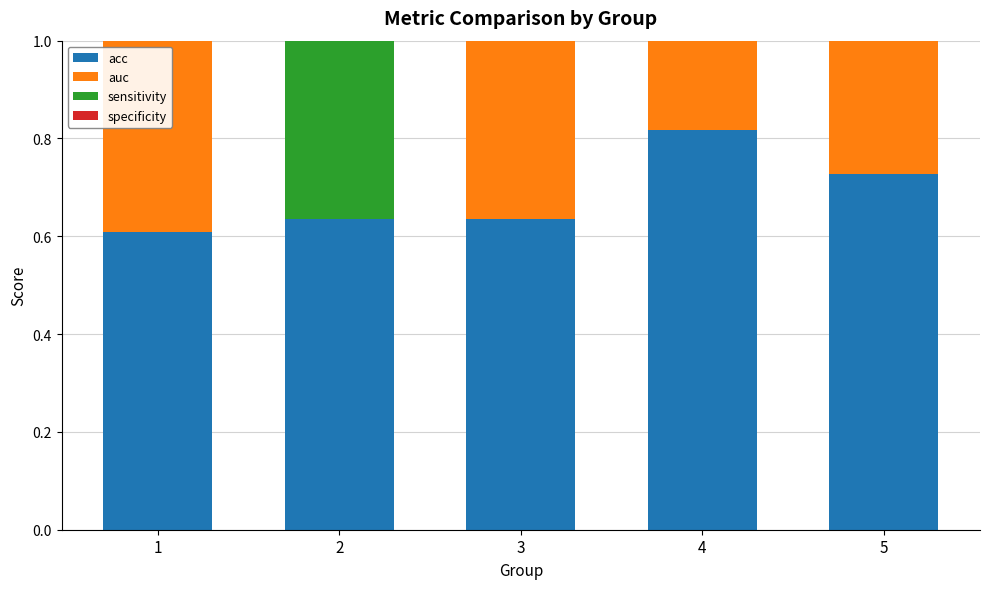

What is the approximate value of sensitivity at 2?

1.0